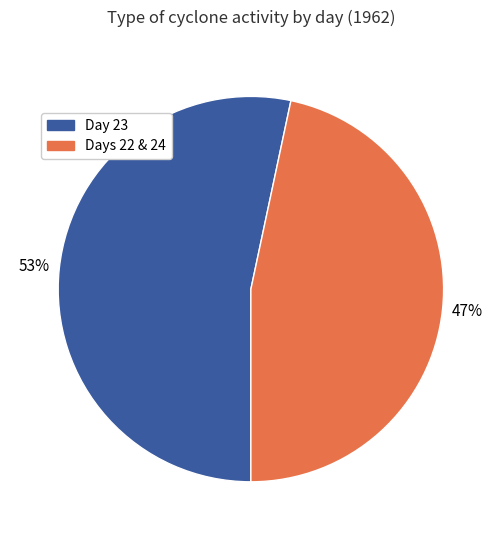

To the nearest percent, what percentage of the pie is Day 23?

53%